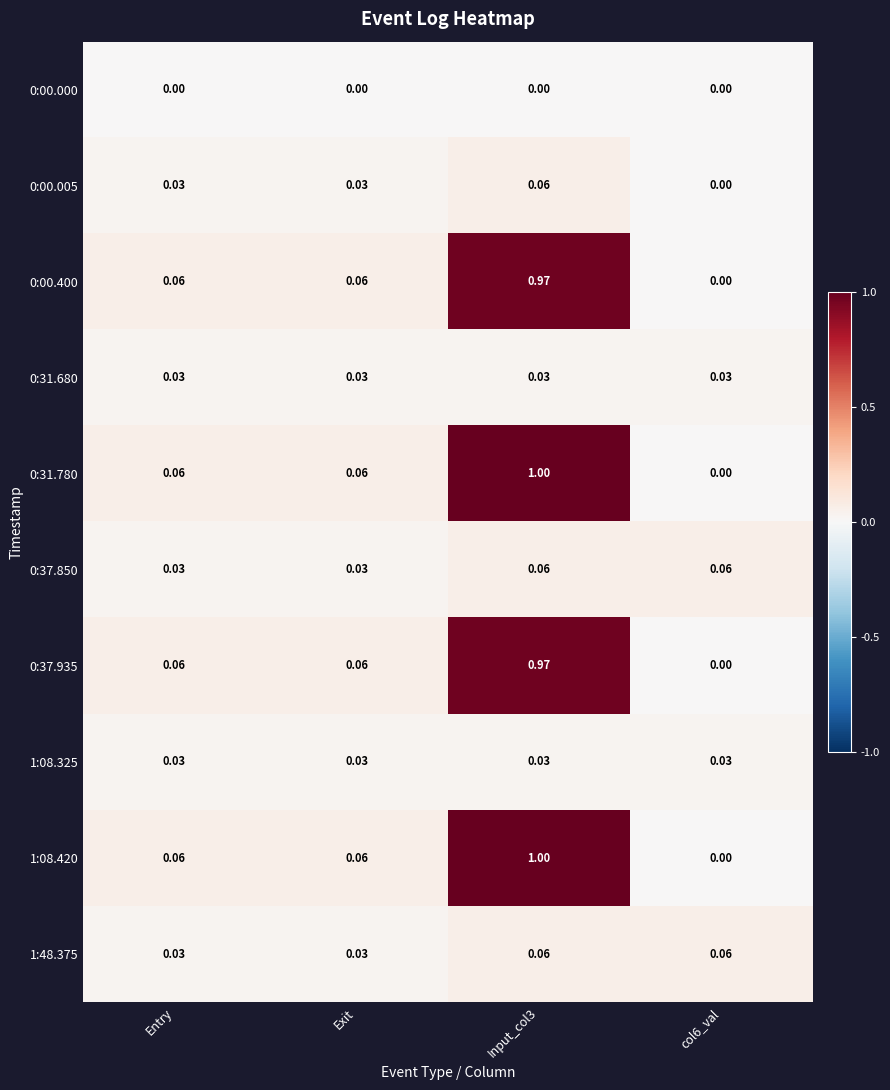

Is the value of 0:37.850 at Exit greater than the value of 0:00.400 at col6_val?

Yes